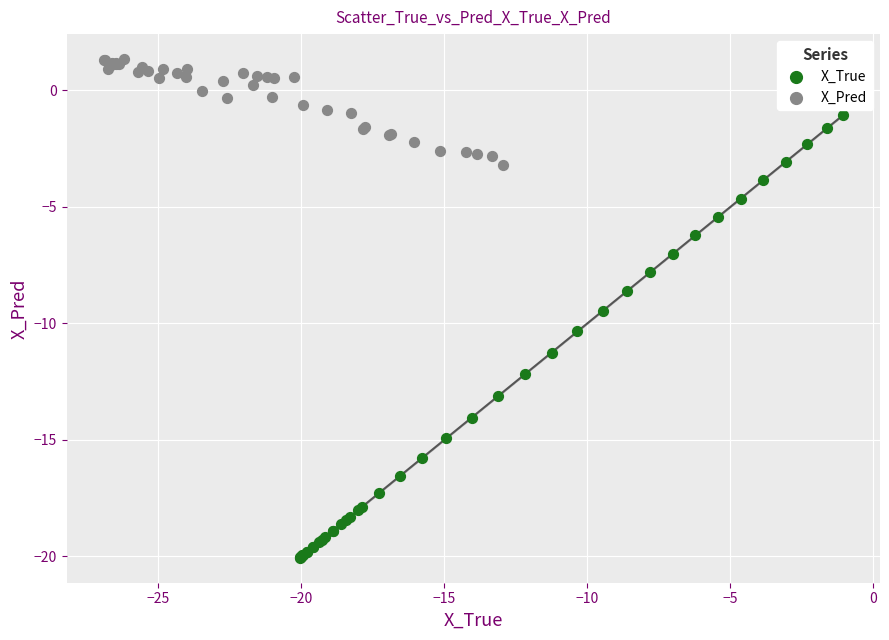

What are all the series names shown in the legend?

X_True, X_Pred